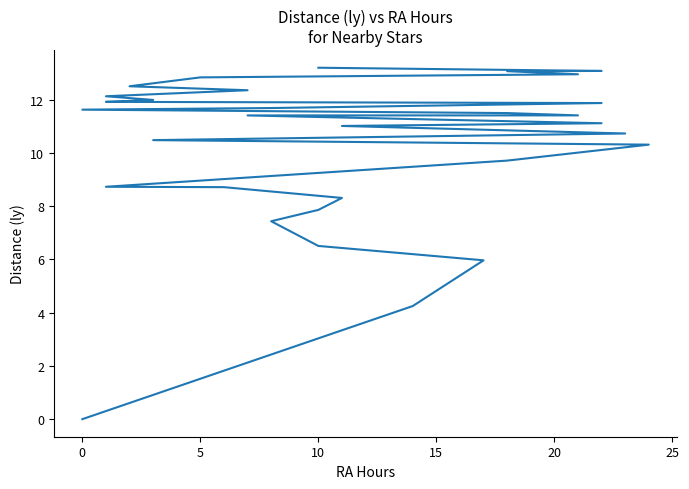

The chart shows a value of 11.9 at 20. True or false?

True